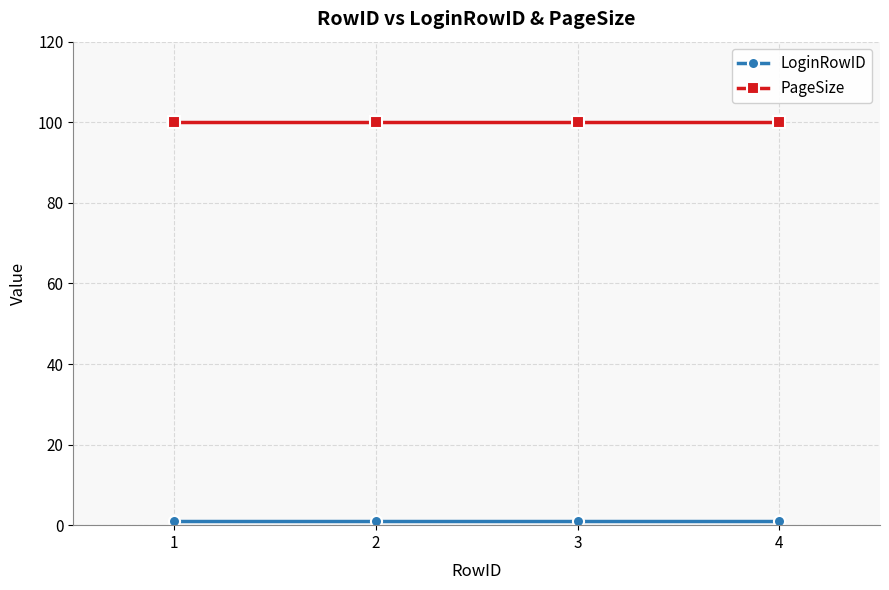

How many lines are shown in the chart?

2